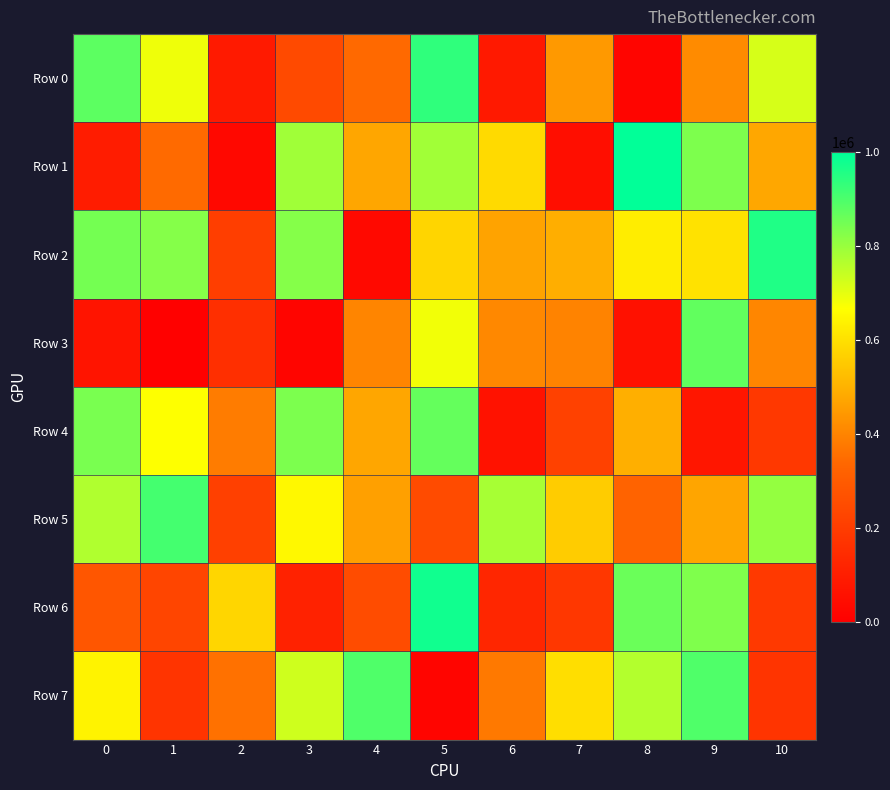

What is the spread (max minus min) of values at 3?

819287